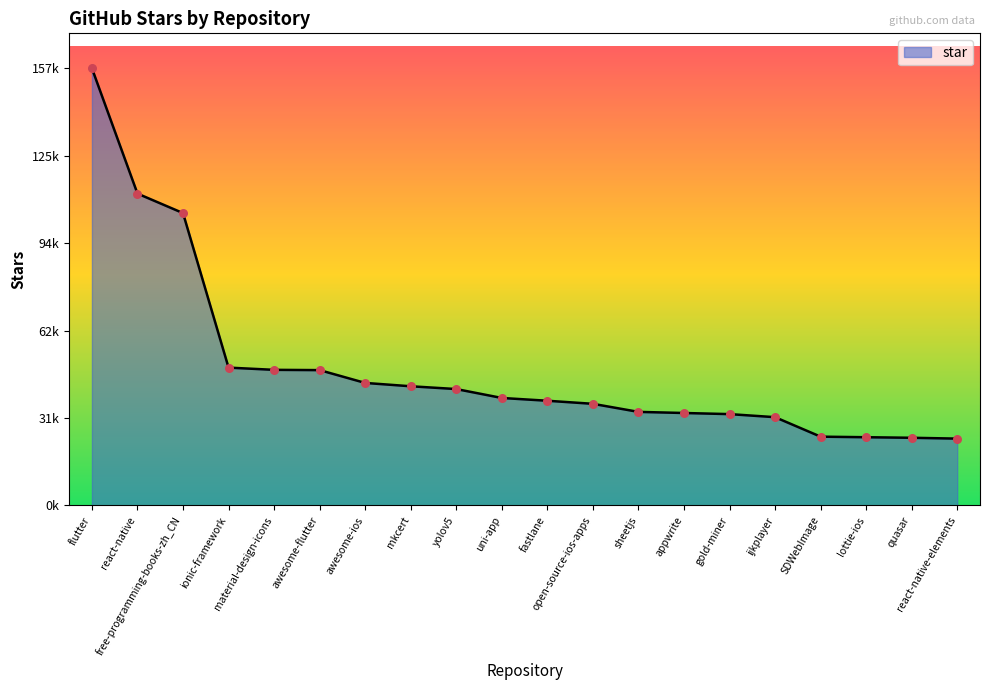

Which has a higher value, mkcert or flutter?

flutter